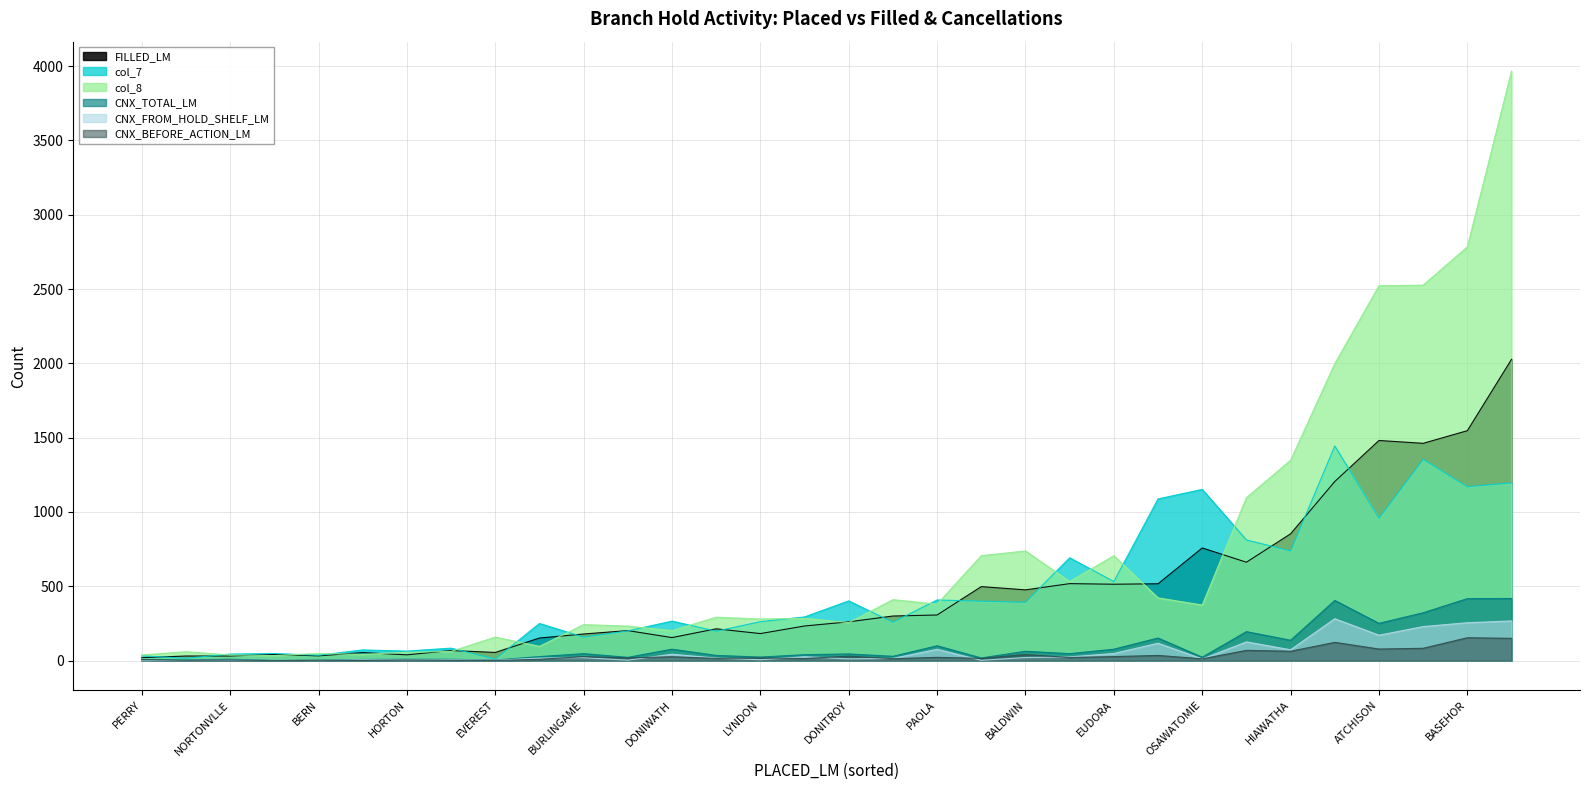

Is it true that CNX_TOTAL_LM equals 4 at EVEREST?

True